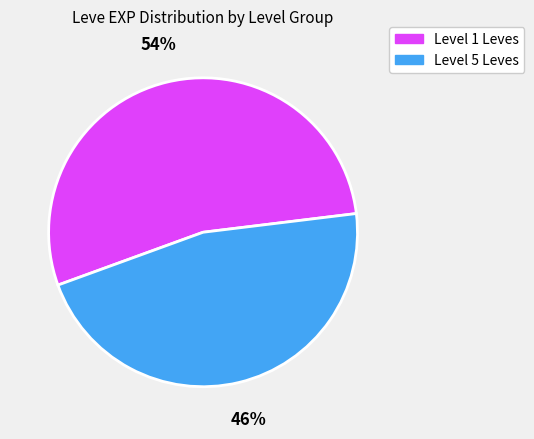

Is there any slice that represents more than half of the pie?

Yes